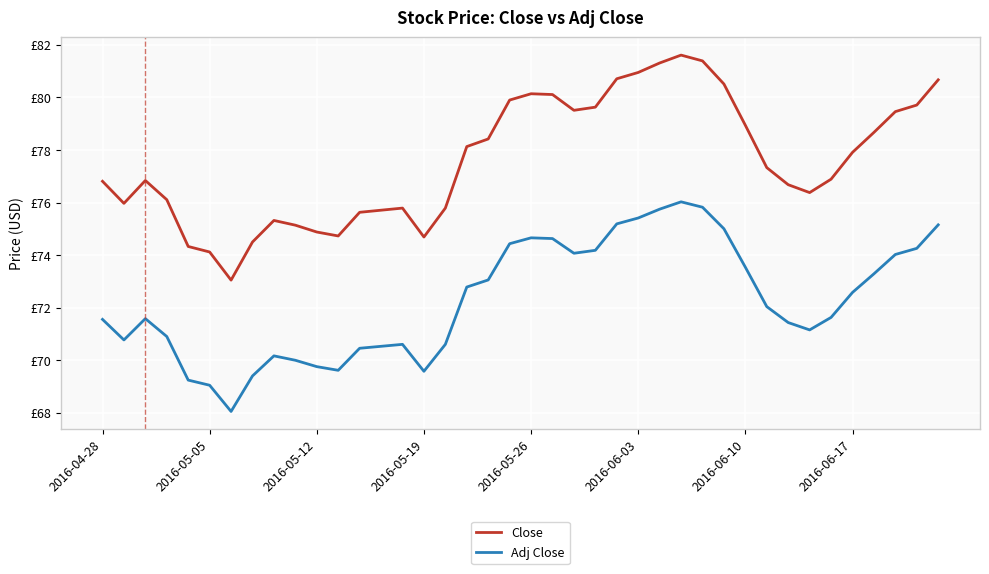

True or false: Close and Adj Close intersect in this chart.

False